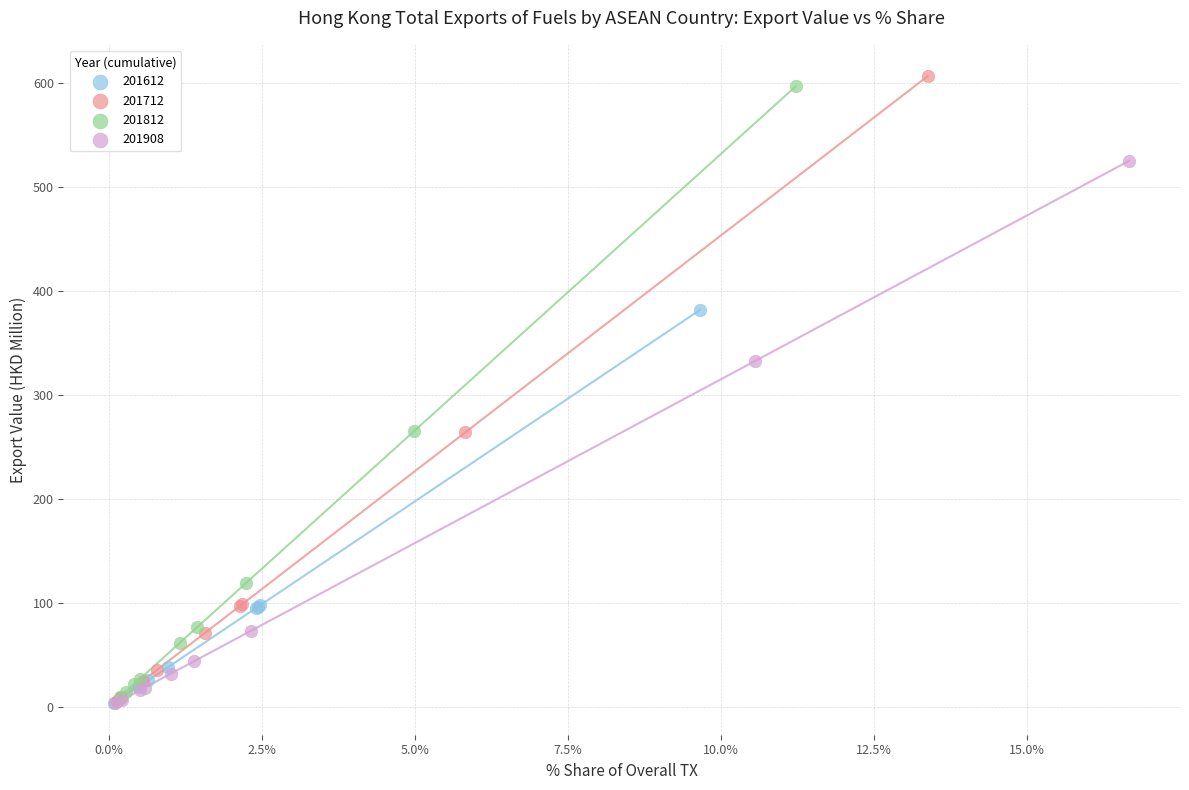

Which series has the largest Y range (max minus min)?

201712